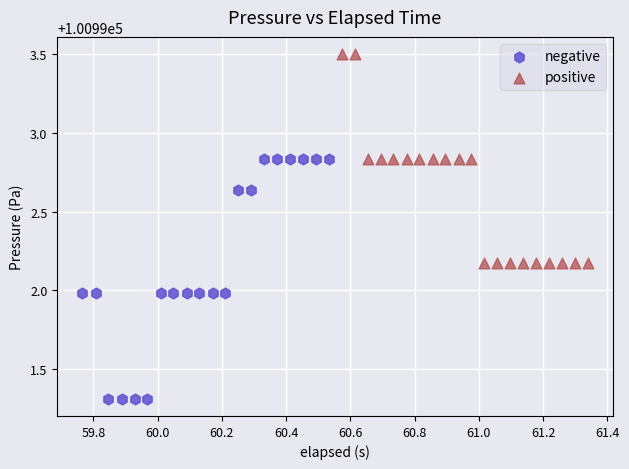

Which series reaches the minimum Y coordinate?

negative